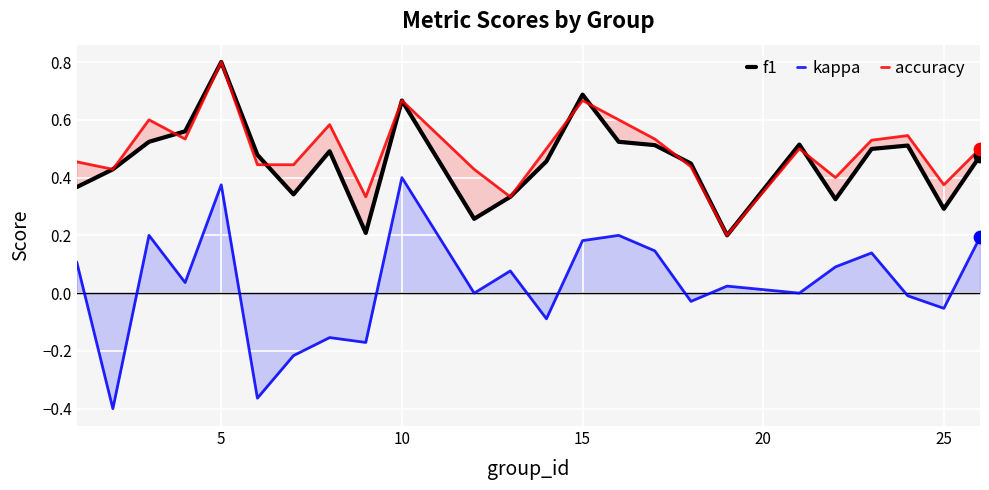

Which series contains the lowest Y value?

kappa